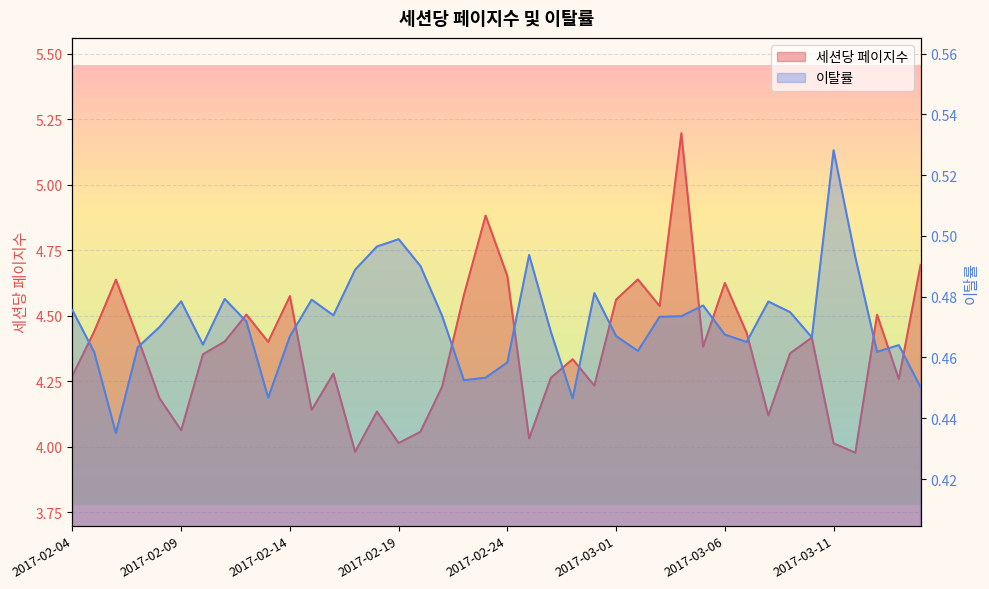

Which category has the highest value in the 이탈률 series?

2017-03-11